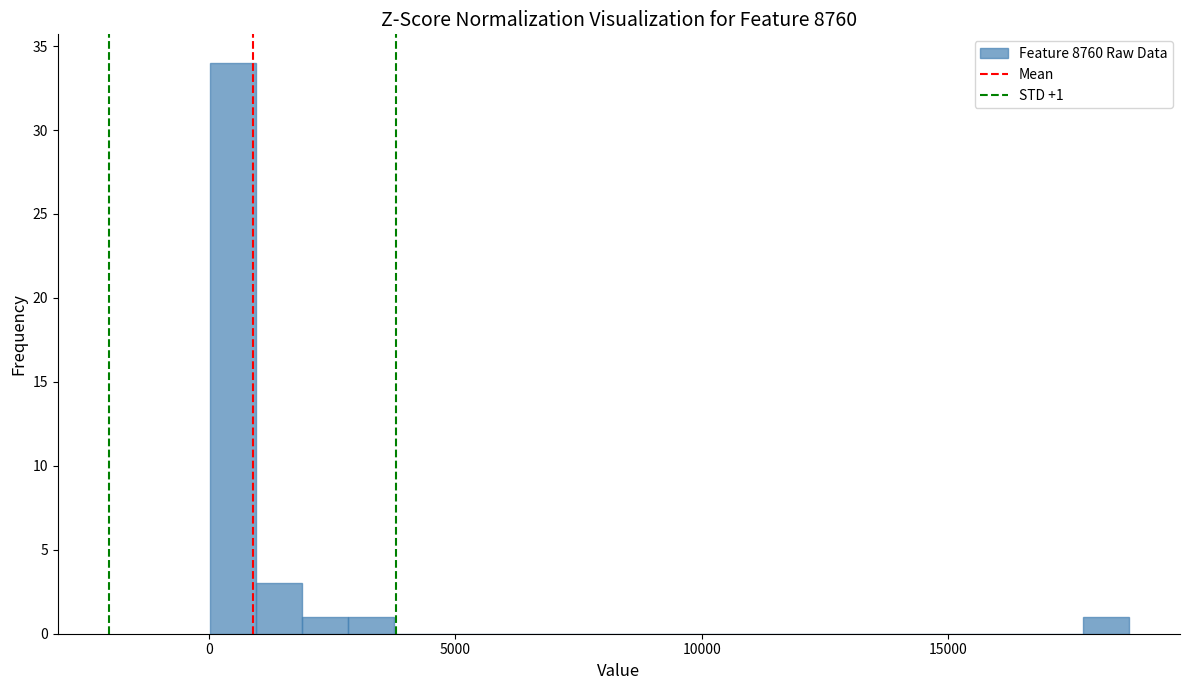

Read against the x-axis, roughly where is the centre of the tallest bar?

500